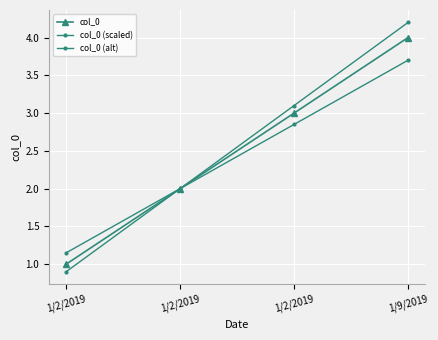

Is the value of col_0 (scaled) at 1/2/2019 greater than the value of col_0 at 1/2/2019?

Yes